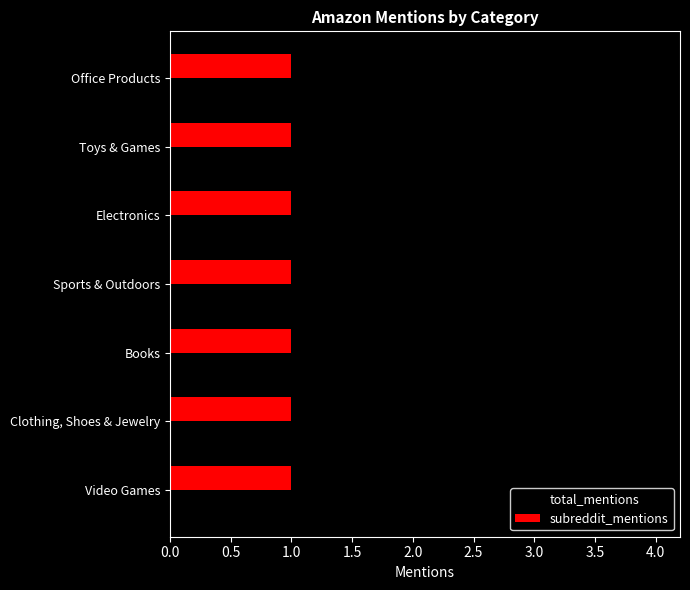

Rank the series by their maximum value, from highest to lowest.

total_mentions, subreddit_mentions